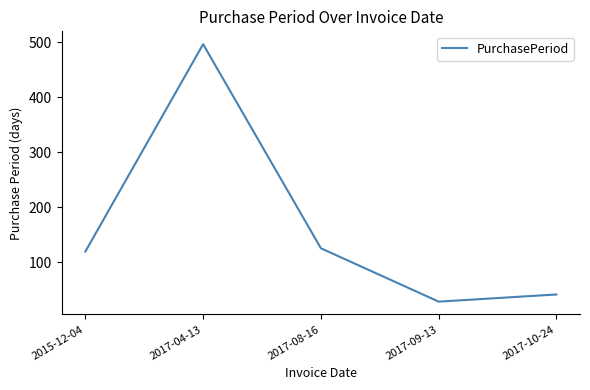

What value does the data have at 2017-09-13, to the nearest 10?

30